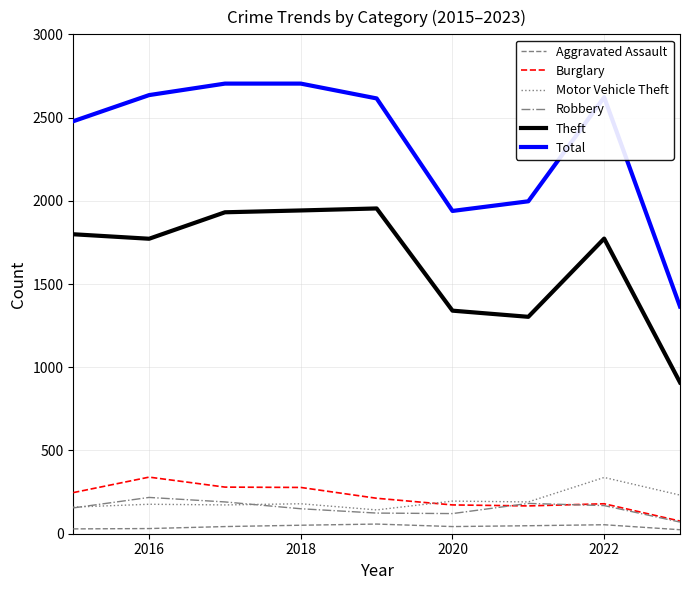

What is the lowest value of the Theft series?

909